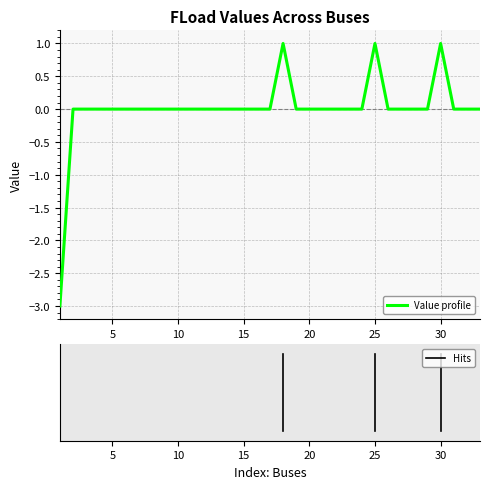

How many series are shown in this chart?

1